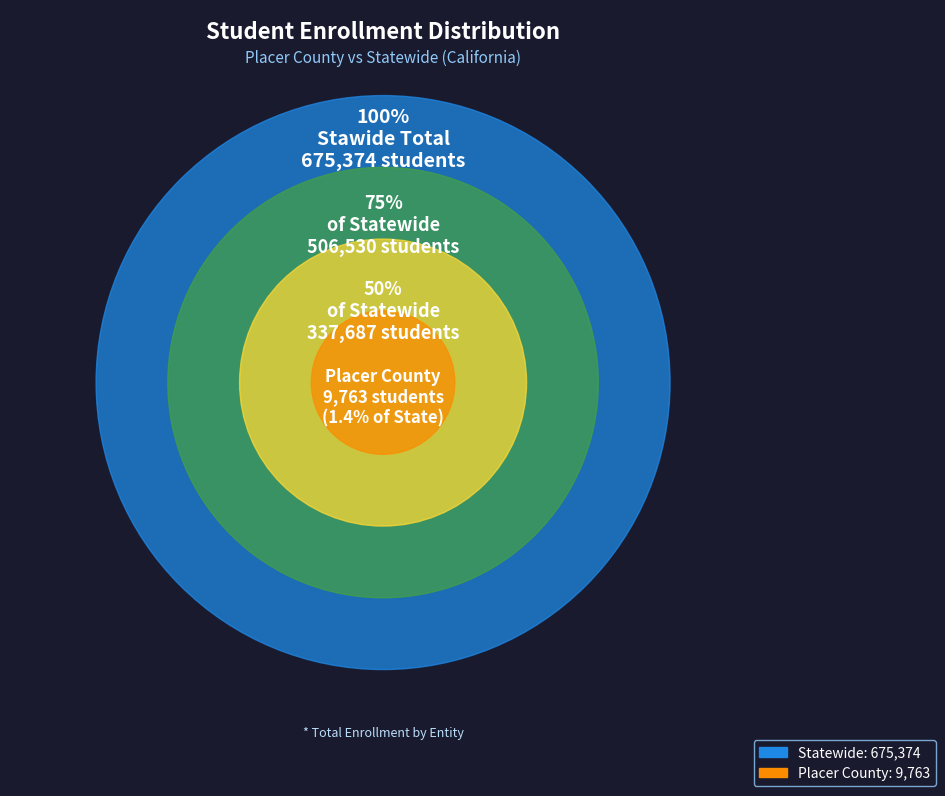

What percentage is the Statewide slice, to the nearest percent?

99%